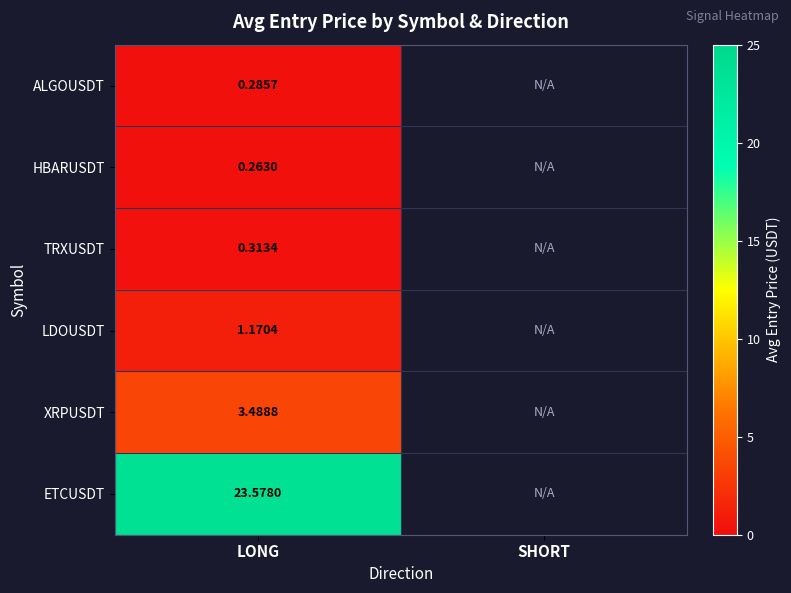

At LONG, list the series in order from largest to smallest.

ETCUSDT, XRPUSDT, LDOUSDT, TRXUSDT, ALGOUSDT, HBARUSDT